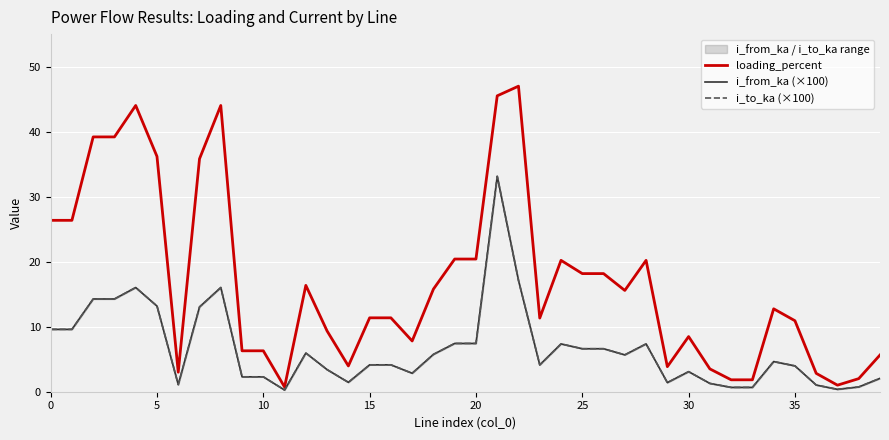

How many data points in i_to_ka (×100) are less than 4?

17